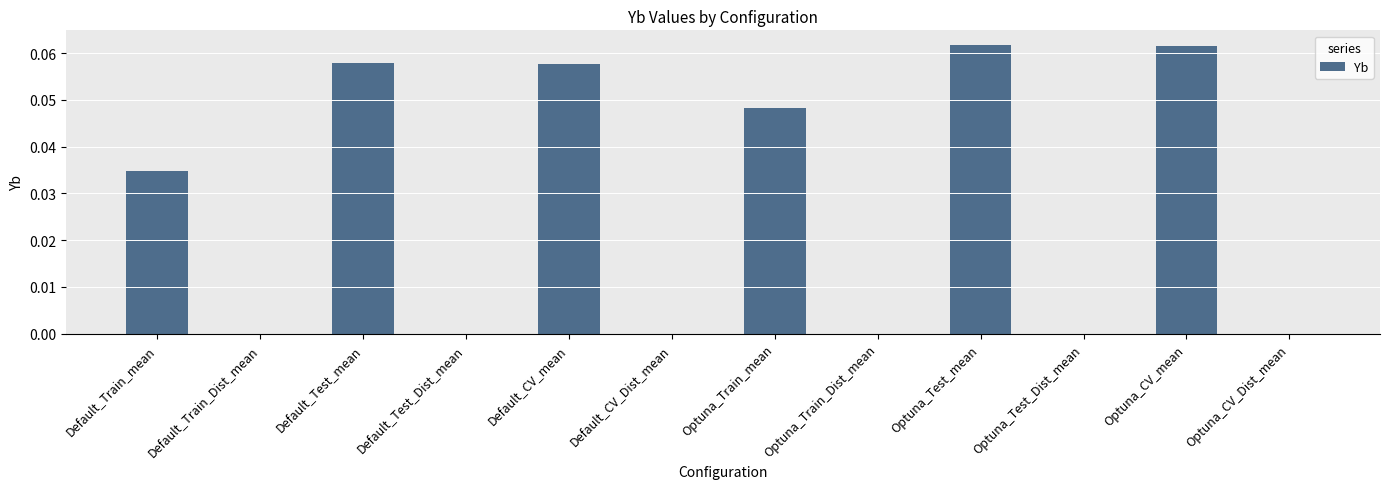

True or false: the data shows 0.1 at Default_Train_mean.

False